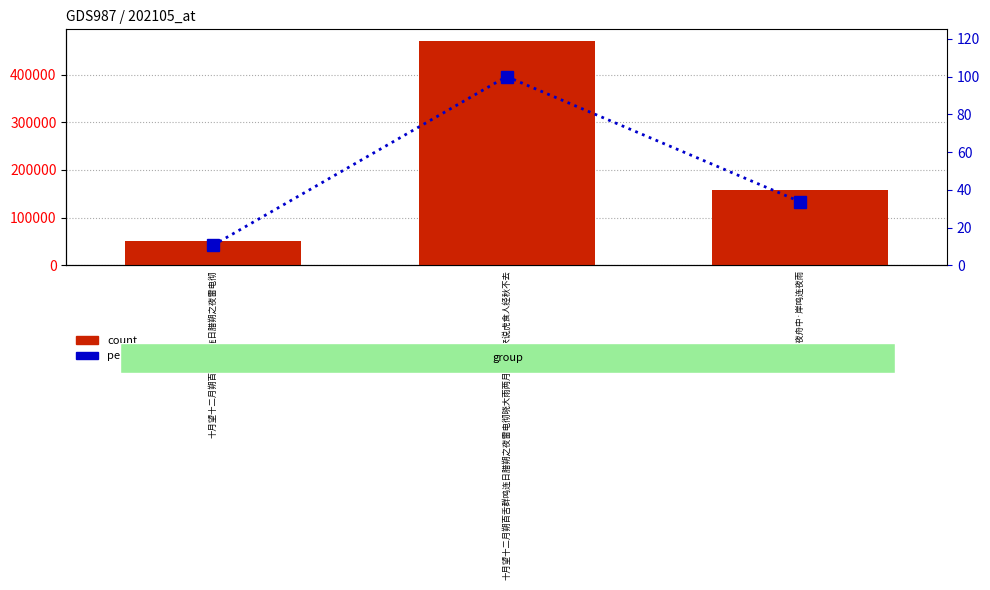

How many distinct data groups are displayed?

2